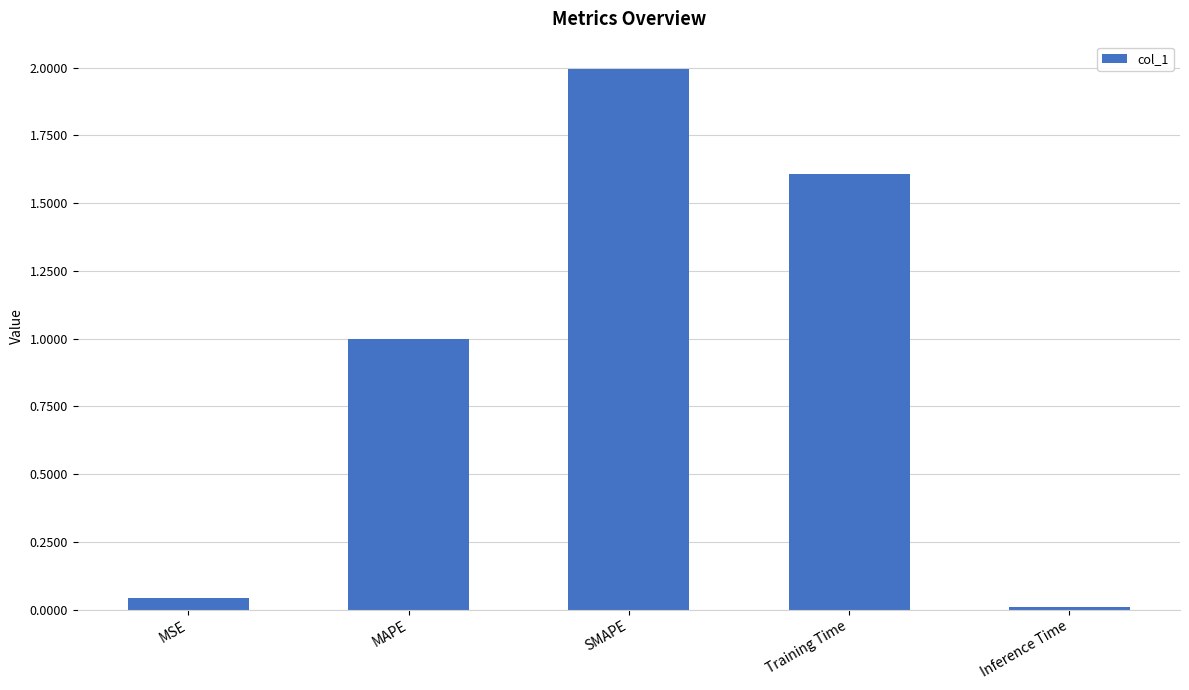

What is the label of the 1st bar from the right?

Inference Time